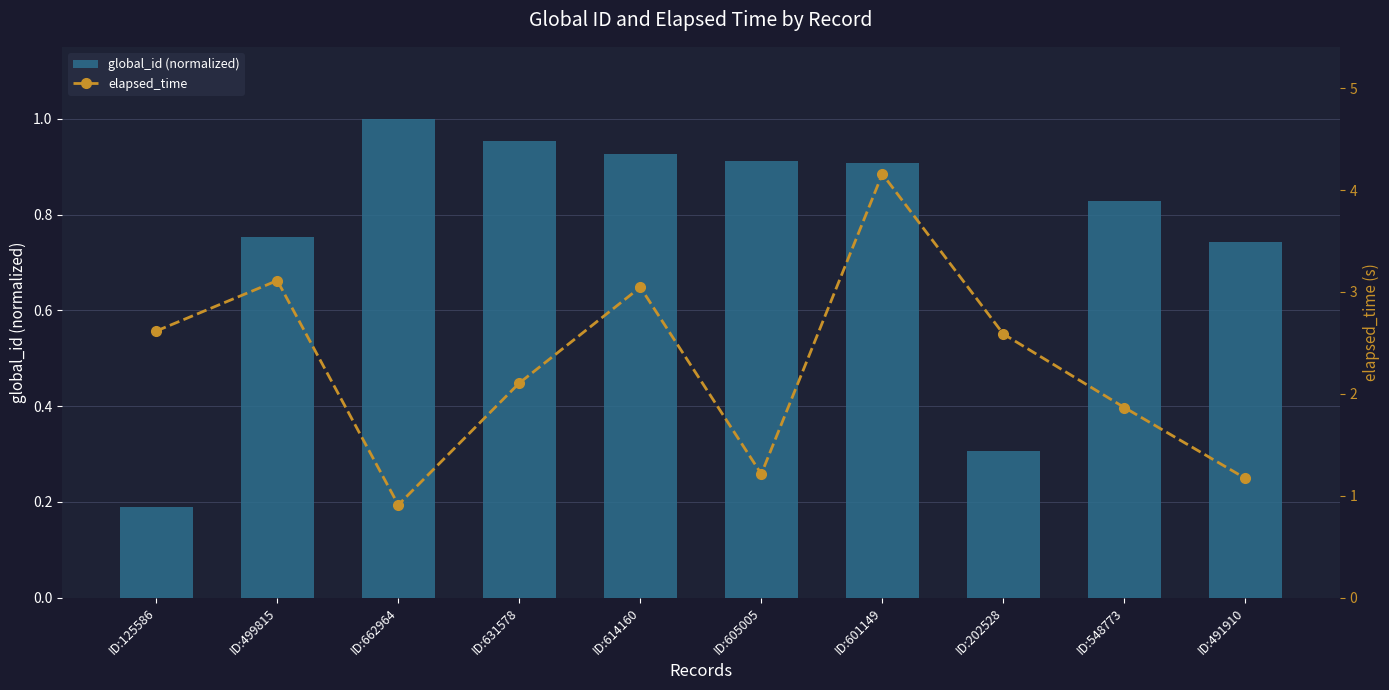

What is the minimum value shown in the chart?

0.2